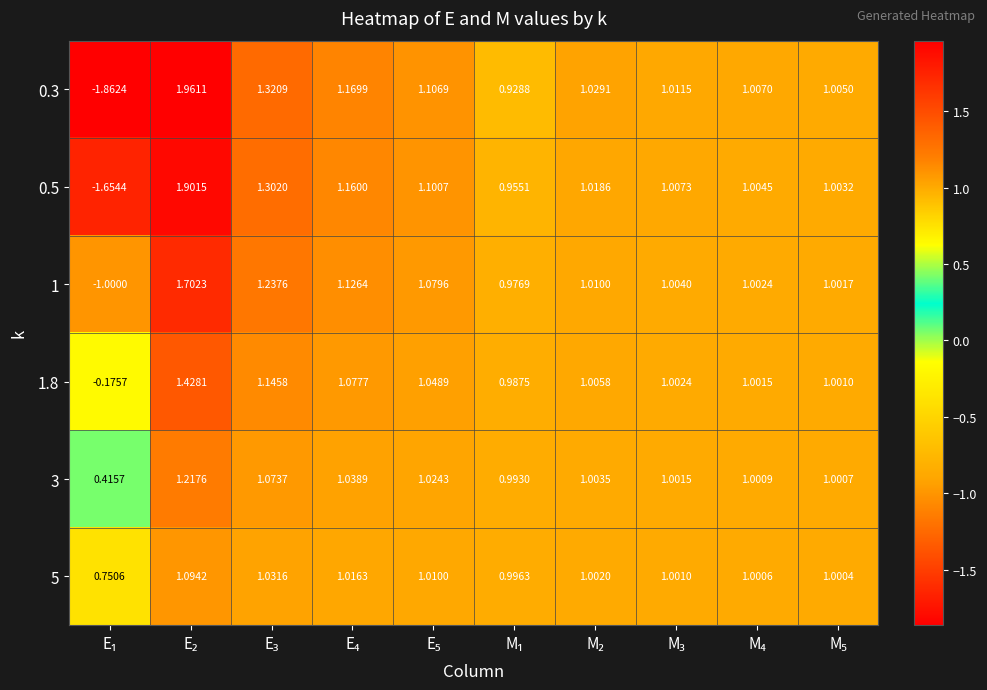

How many data points does each series have?

10